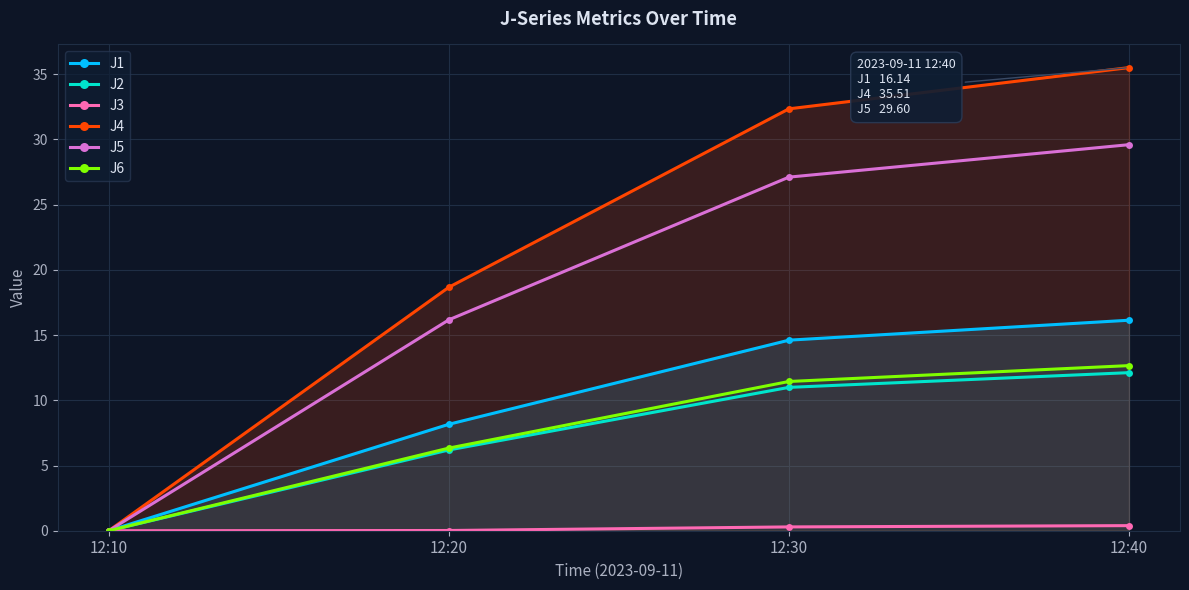

How many values in the J1 series exceed 14?

2